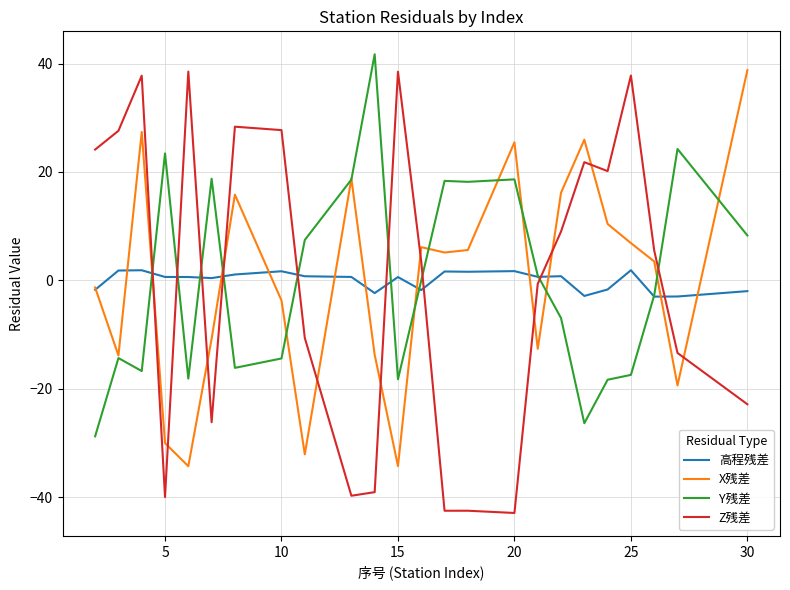

What is the maximum value for X残差?

38.8